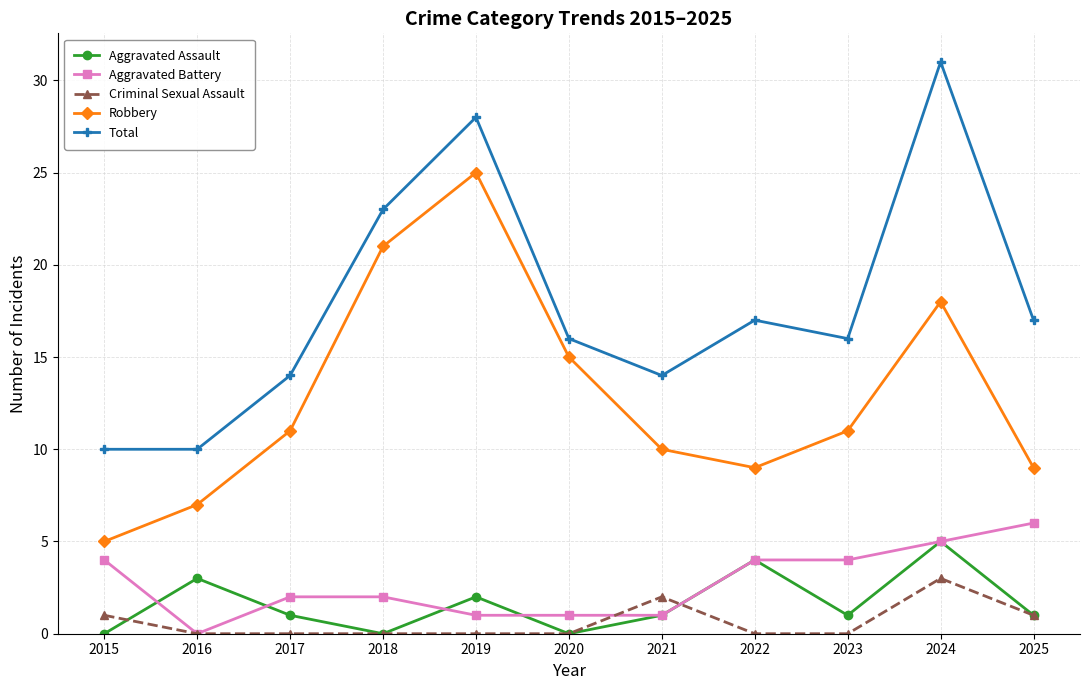

True or false: Criminal Sexual Assault and Total cross at least once.

False